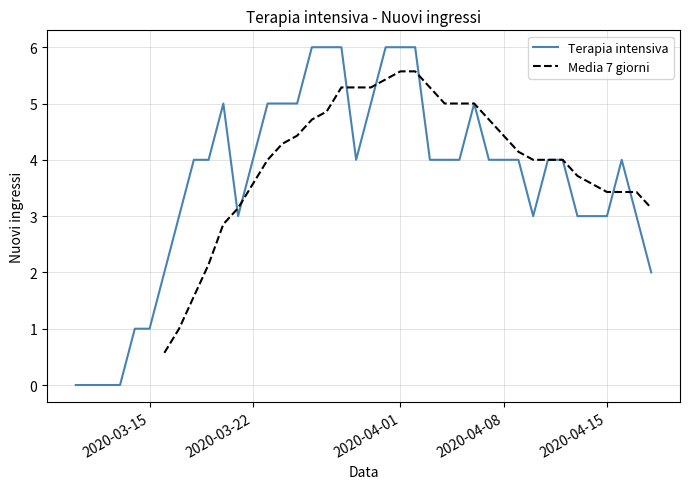

Which series has the largest total across all categories?

Terapia intensiva